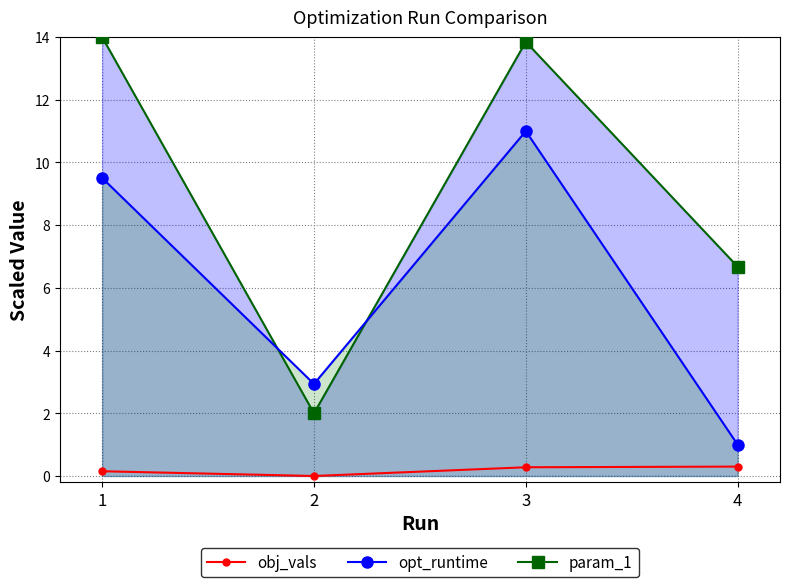

What is the total value across all series at 1?

23.7